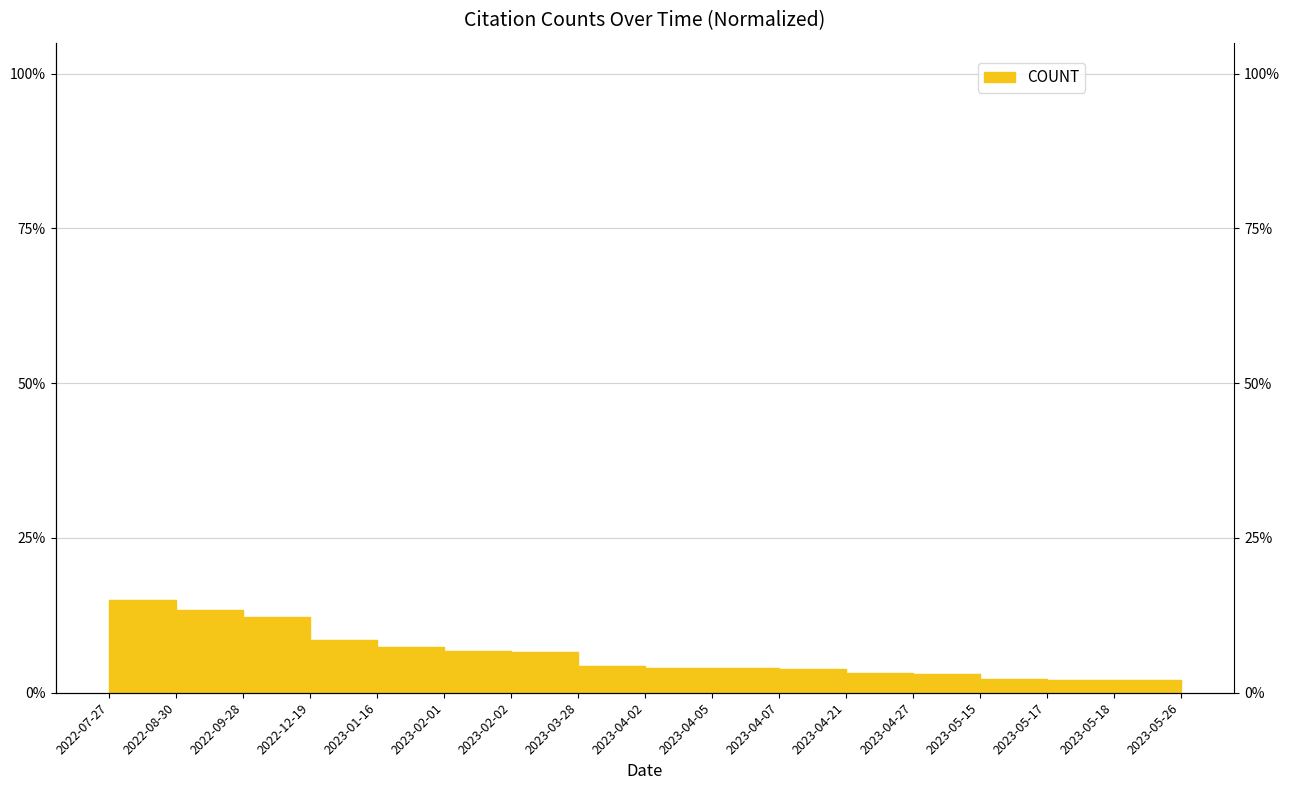

What is the label of the 6th point from the left?

2023-02-01